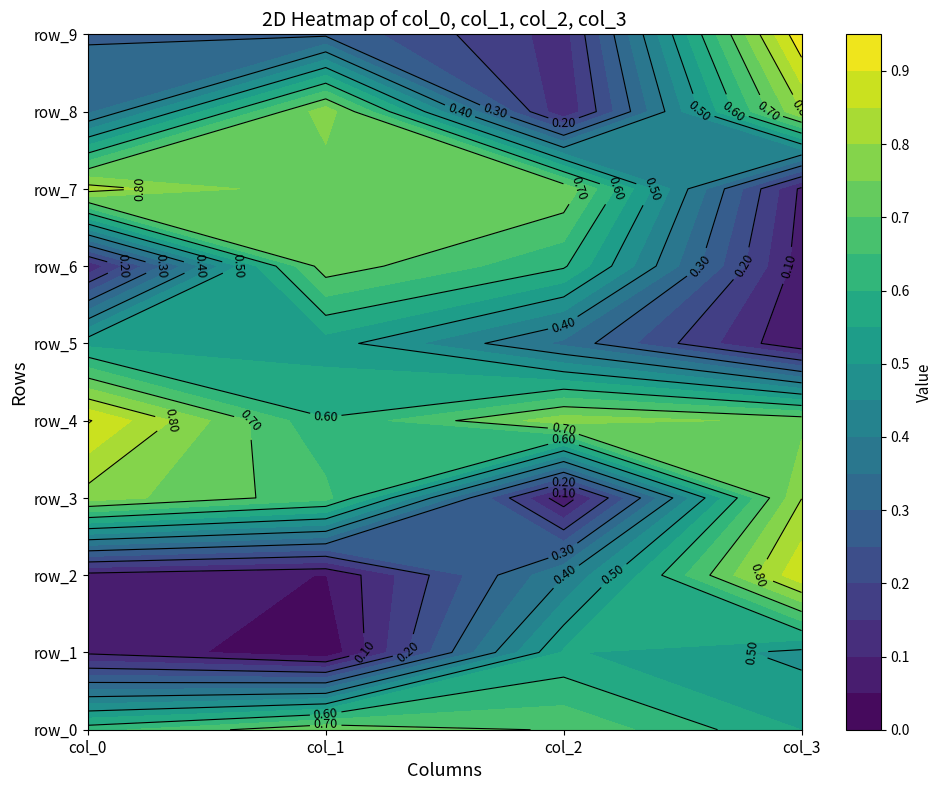

Which category has the highest value across all series?

3